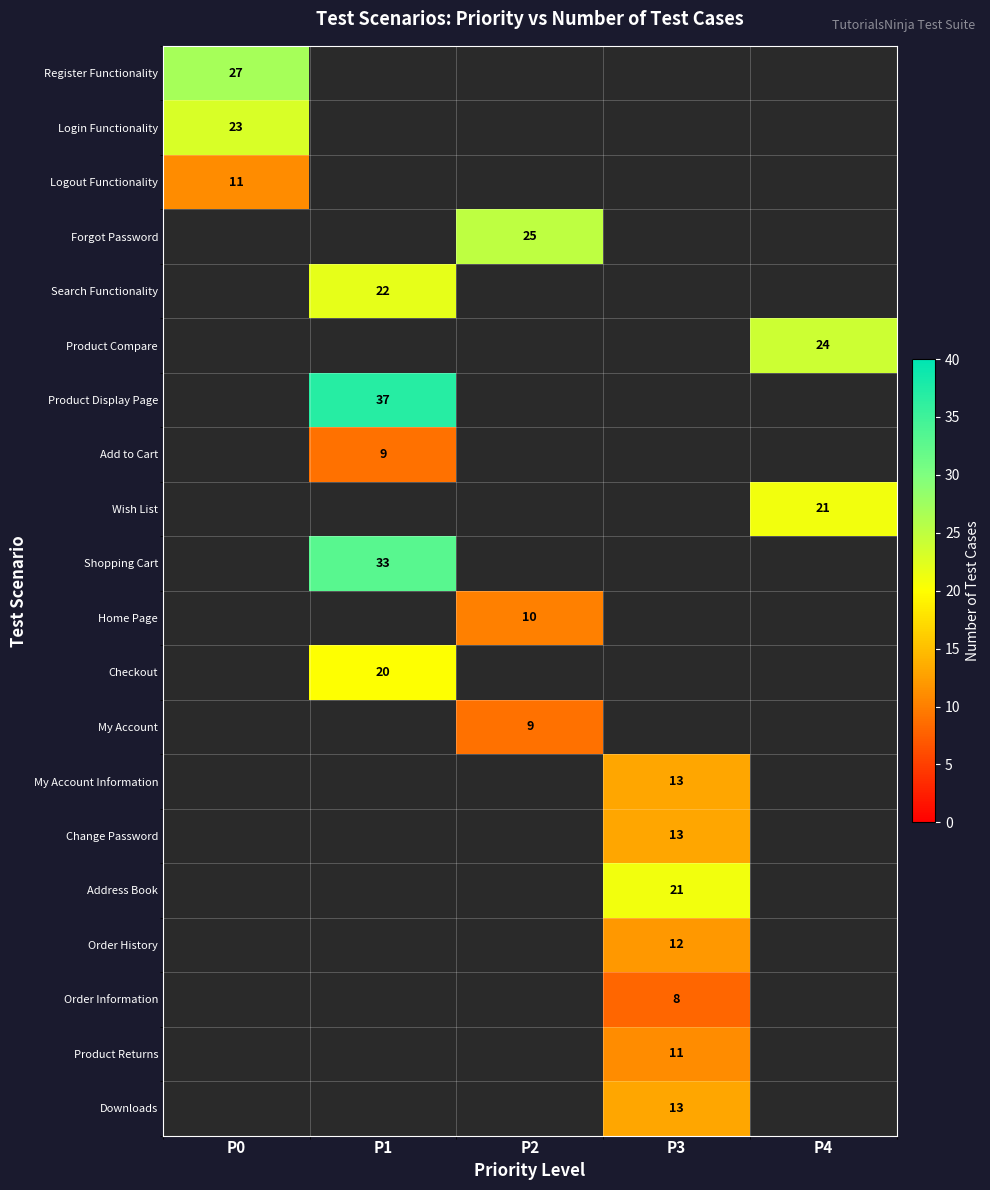

Is it true that Forgot Password equals 13 at P2?

False